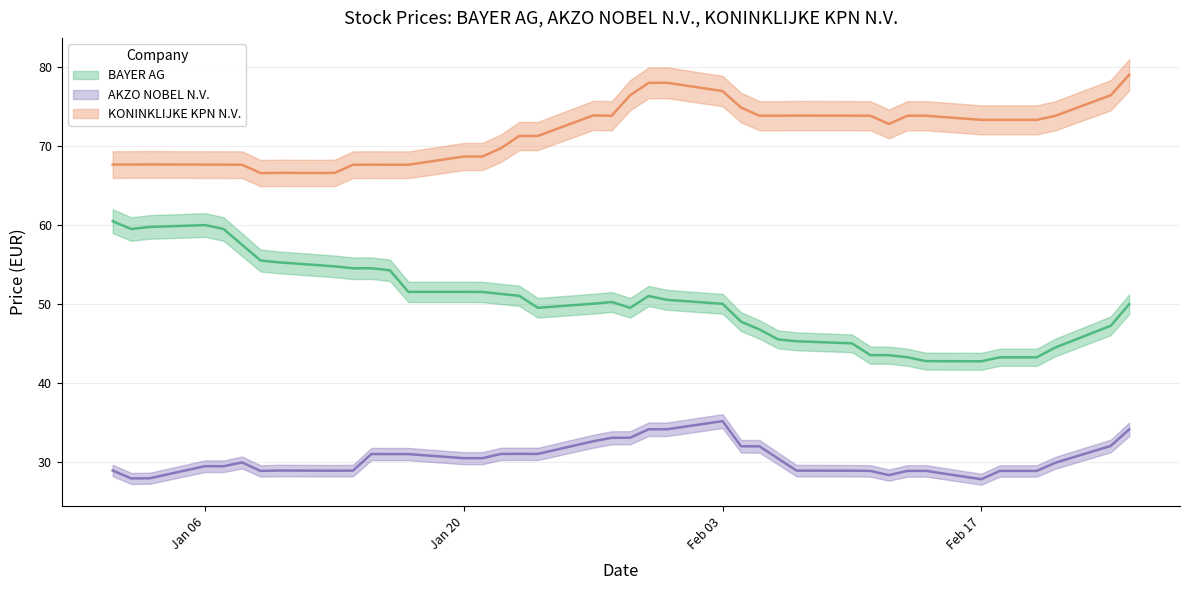

What is the difference between the second highest and second lowest values in the AKZO NOBEL N.V. series?

6.2